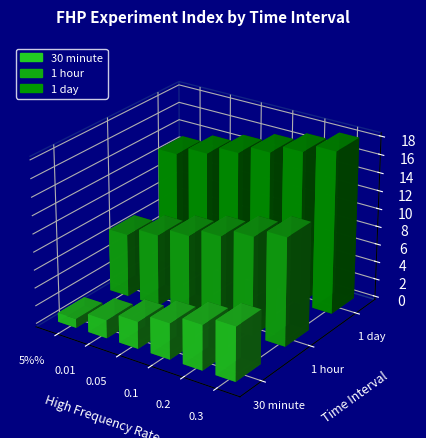

What position from the right is 0.1?

3